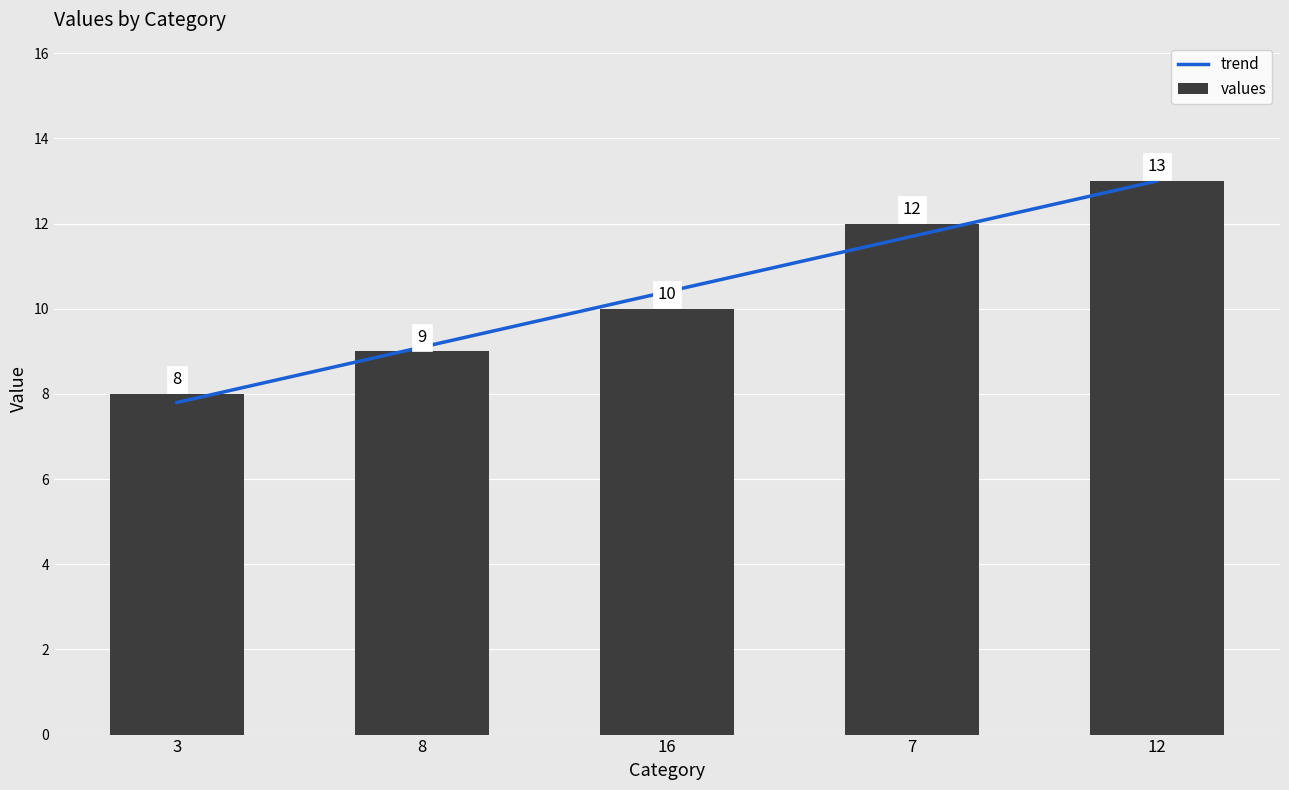

What is the label of the 5th bar from the right?

3